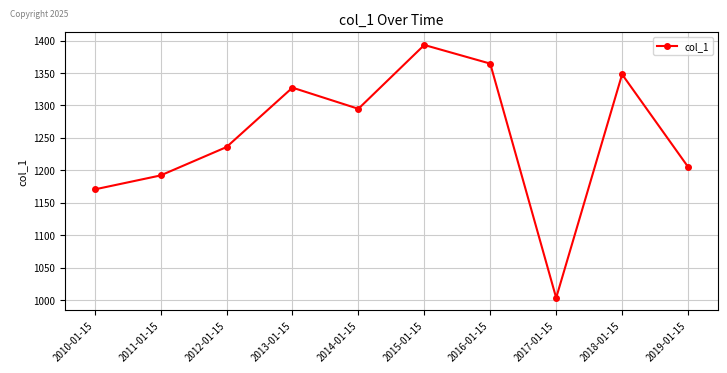

True or false: the data shows 1003.2 at 2017-01-15.

True